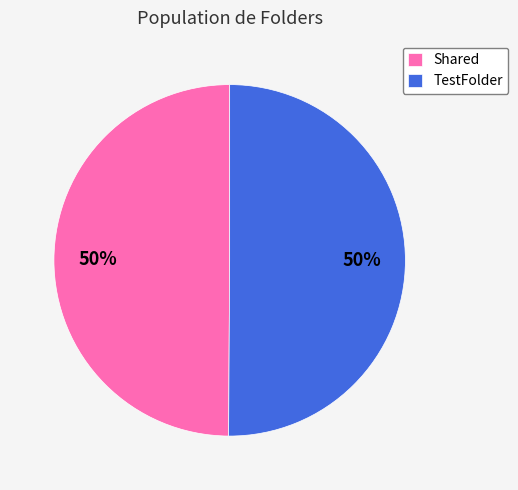

To the nearest percent, what is the average slice percentage?

50%